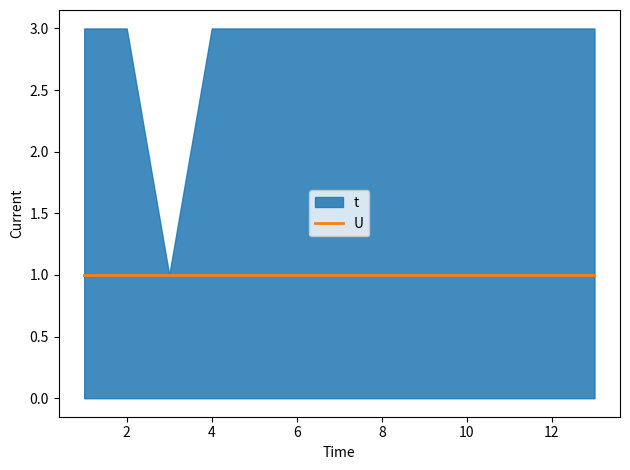

Reading right to left, what are all the values shown in this chart?

t: 3	3	3	3	3	3	3	3	3	3	1	3	3
U: 1	1	1	1	1	1	1	1	1	1	1	1	1